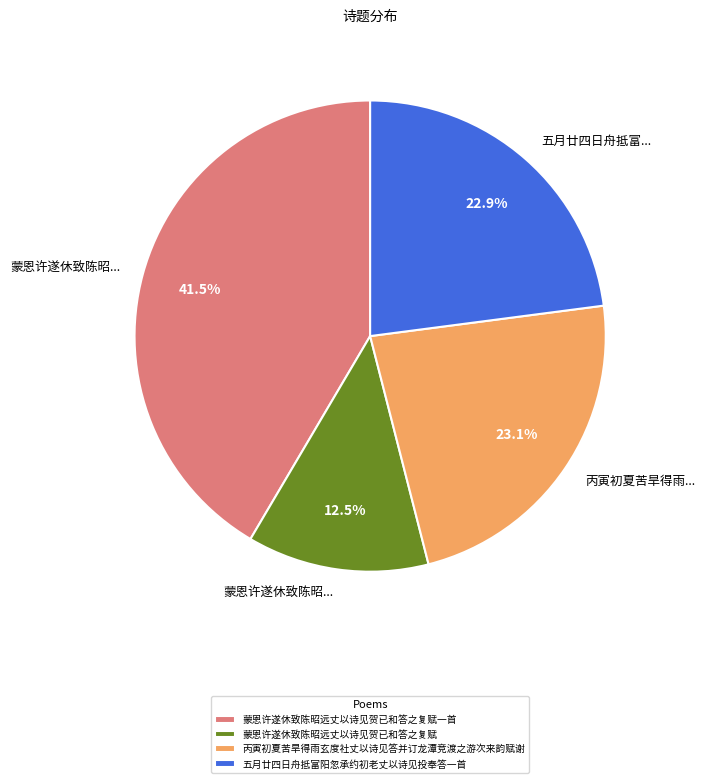

Which has a higher value, 蒙恩许遂休致陈昭远丈以诗见贺已和答之复赋一首 or 蒙恩许遂休致陈昭远丈以诗见贺已和答之复赋?

蒙恩许遂休致陈昭远丈以诗见贺已和答之复赋一首